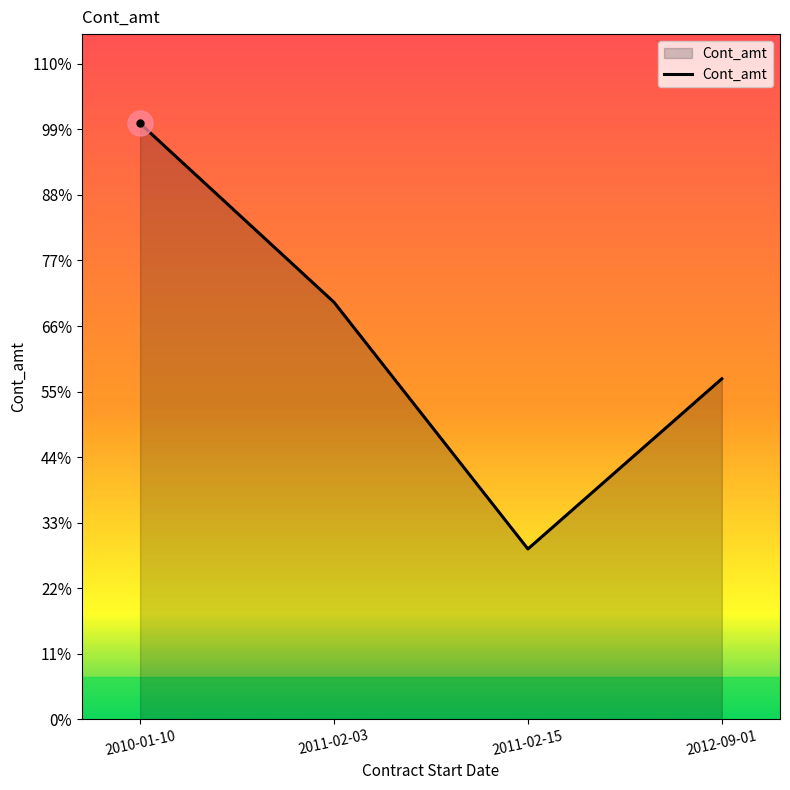

Which has a higher value, 2012-09-01 or 2011-02-03?

2011-02-03